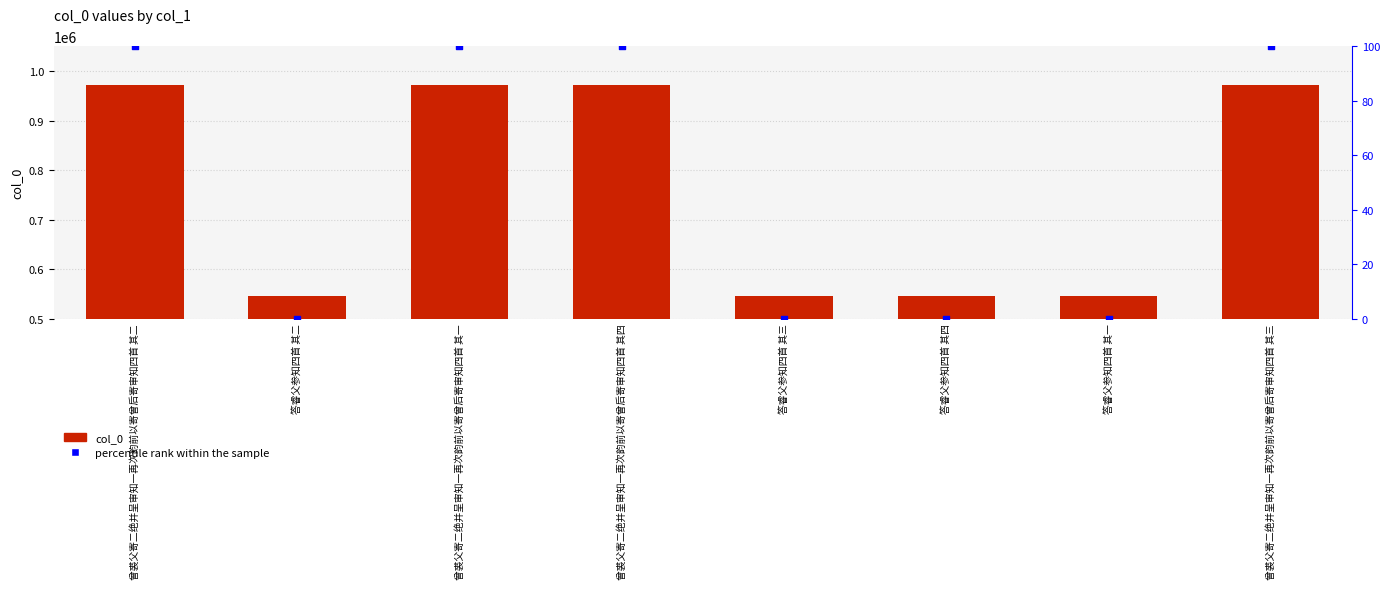

At how many categories does at least one series exceed 686389?

4